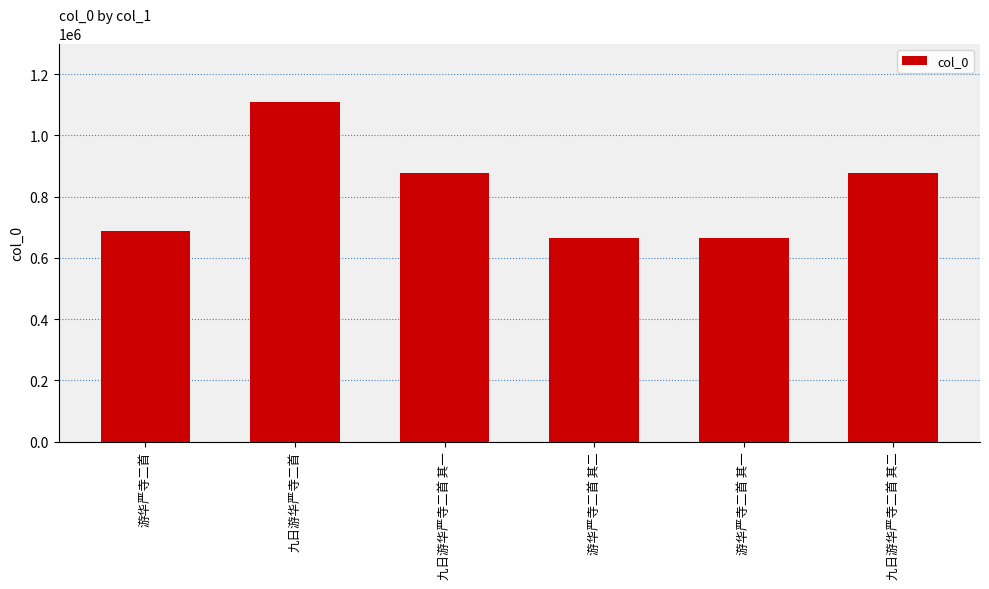

Where does the data first go above 876098?

九日游华严寺二首